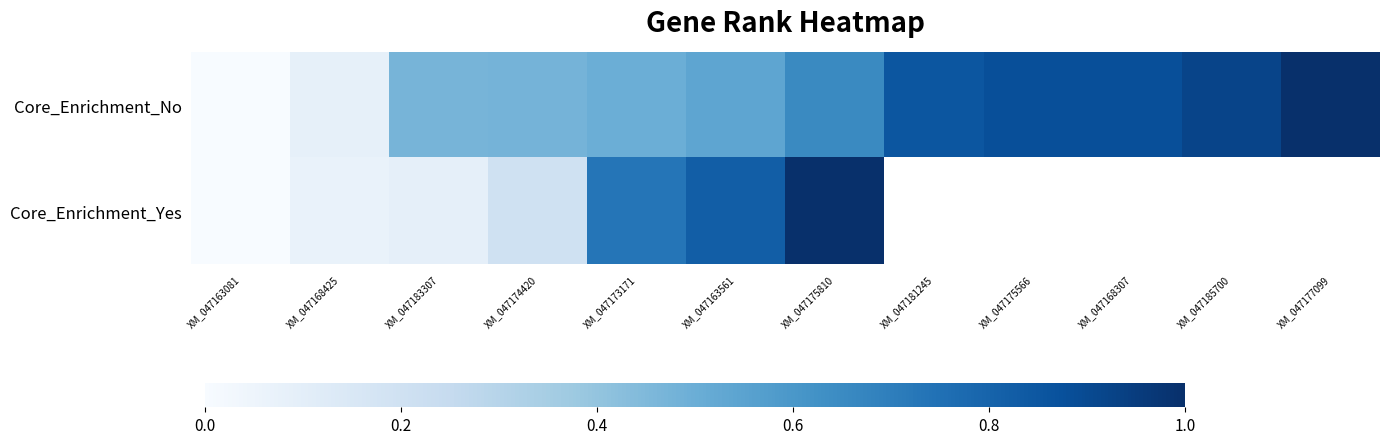

What is the sum of the Core_Enrichment_Yes values at XM_047175810 and XM_047168425?

1.1